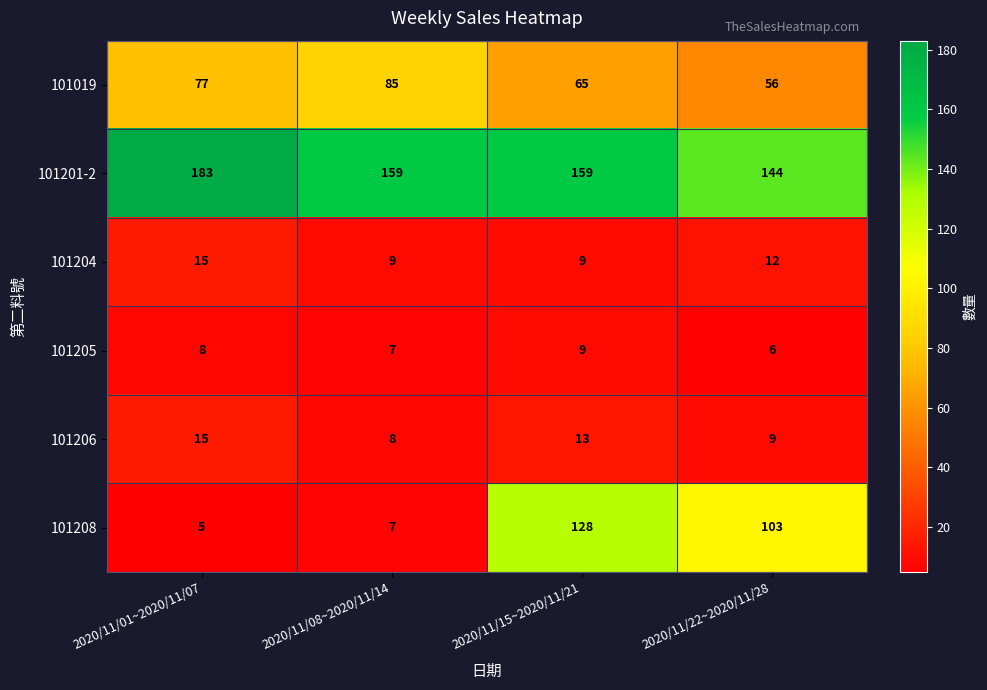

What is the sum of the 101208 values at 2020/11/15~2020/11/21 and 2020/11/08~2020/11/14?

135